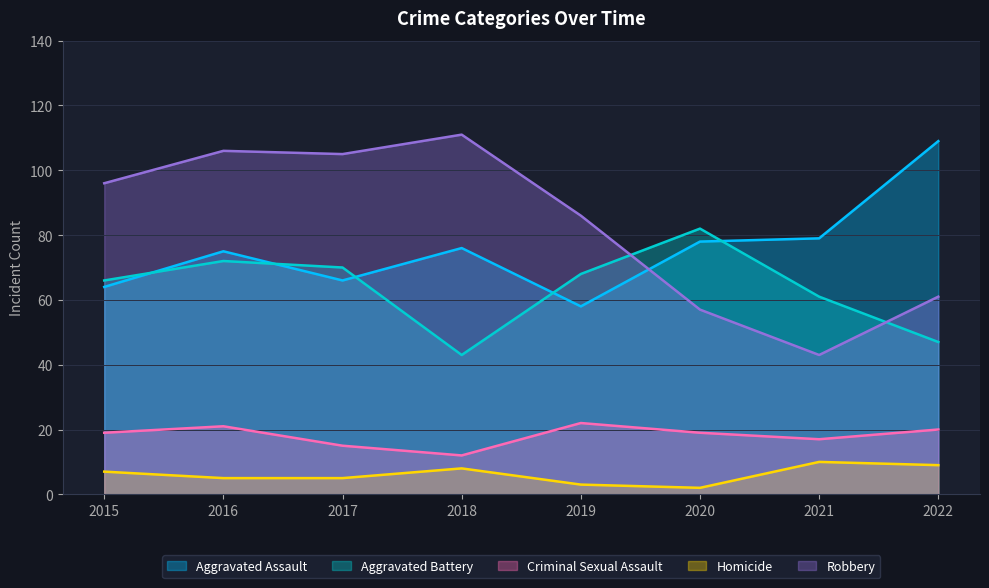

What is the maximum value for Criminal Sexual Assault?

22